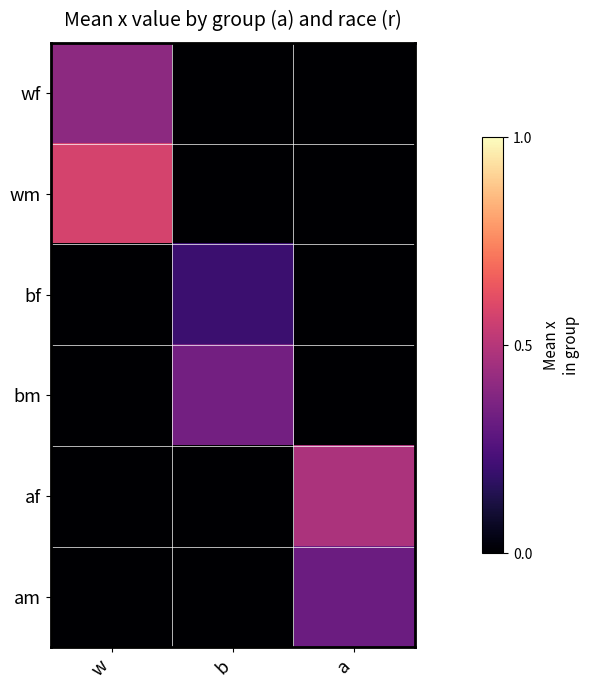

What is the maximum value shown in the chart?

0.6